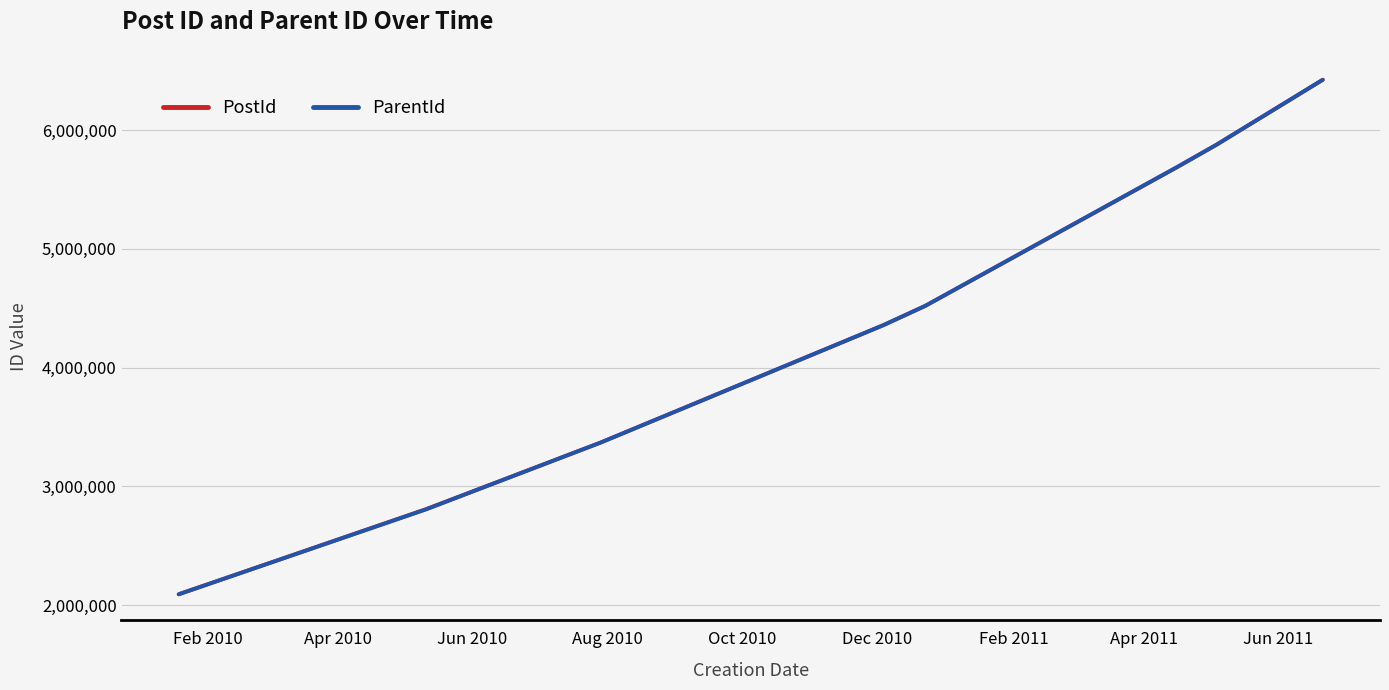

True or false: ParentId and PostId intersect in this chart.

False